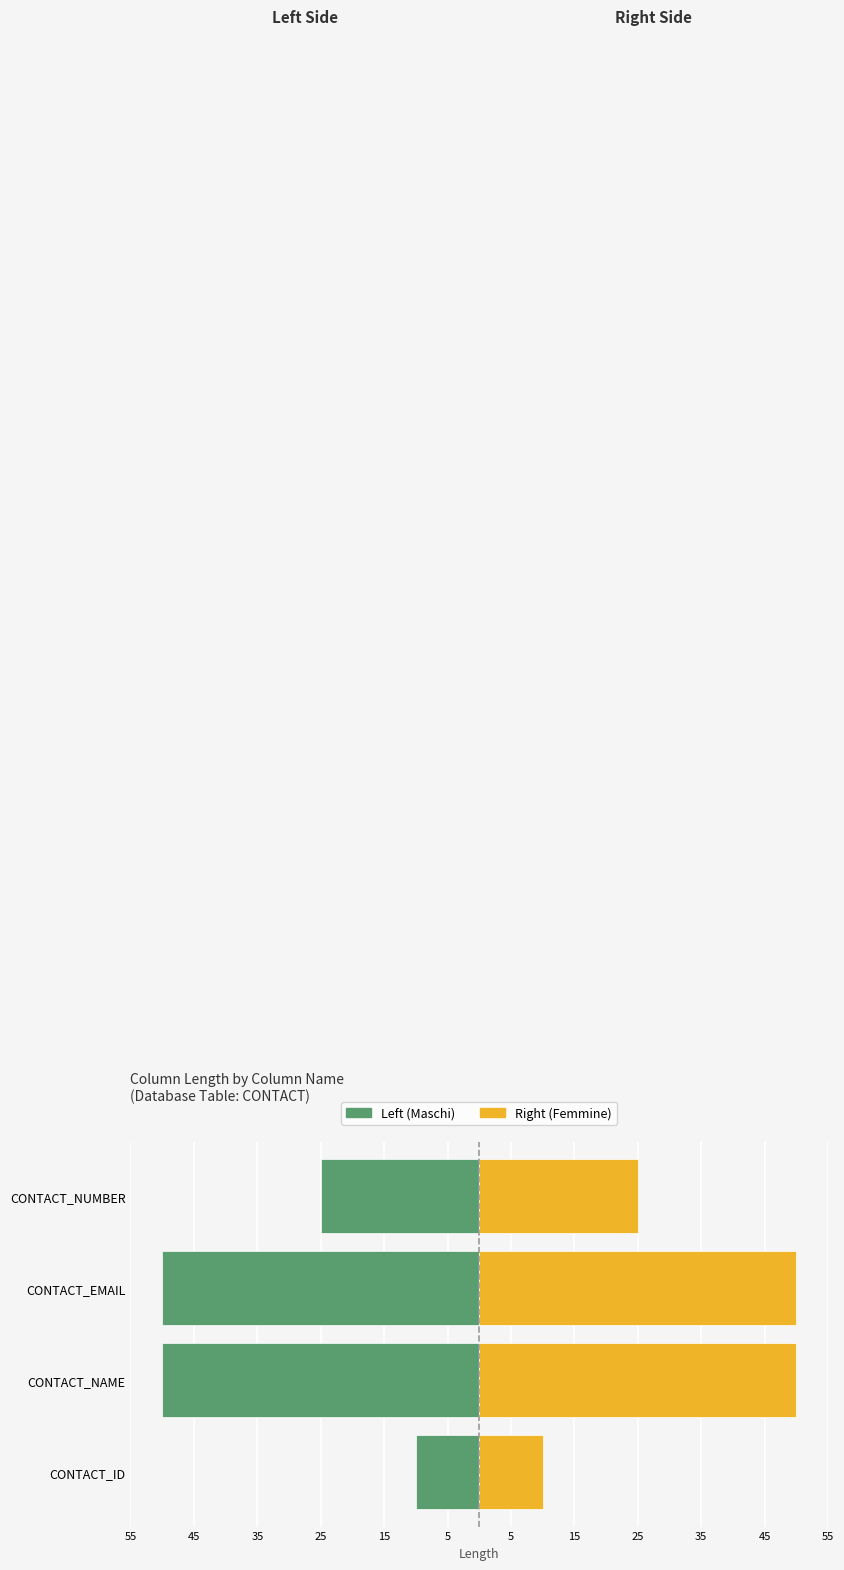

What is the average value of the Left (Maschi) series?

-34